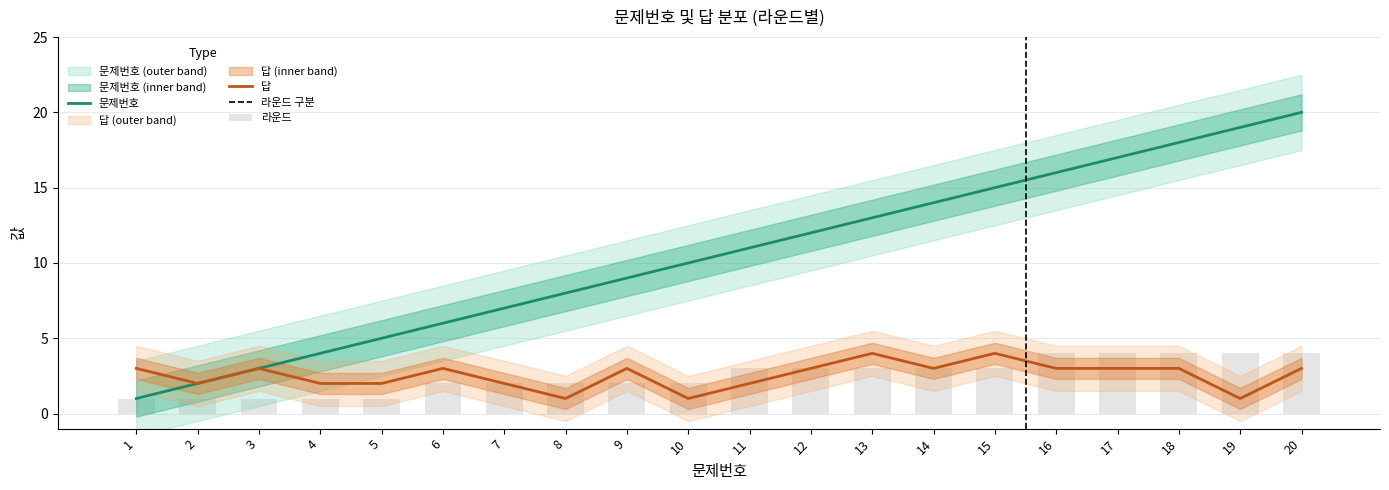

How many data points does each series have?

20